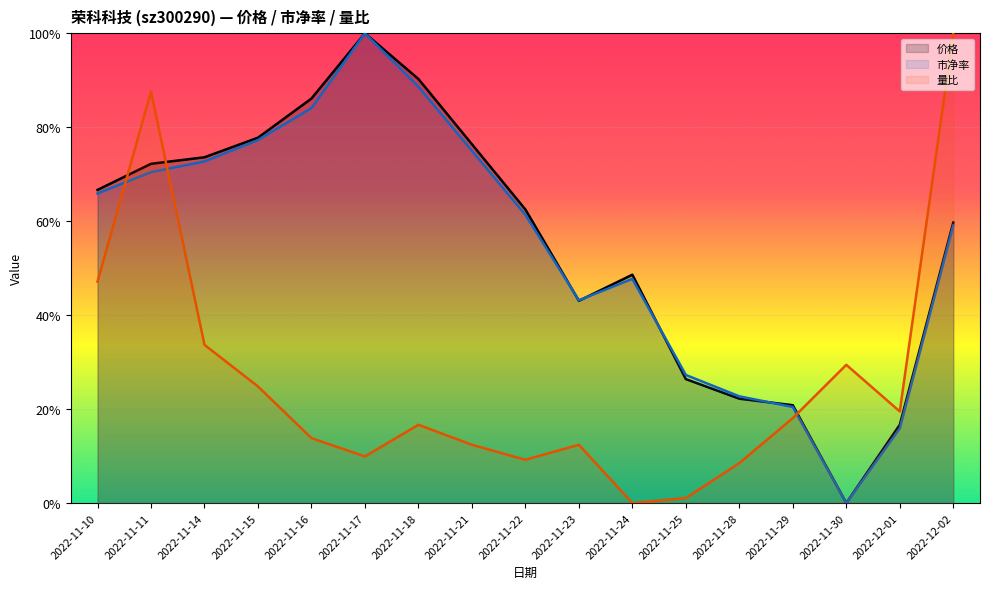

Which series changed the most between 2022-11-28 and 2022-12-01?

量比